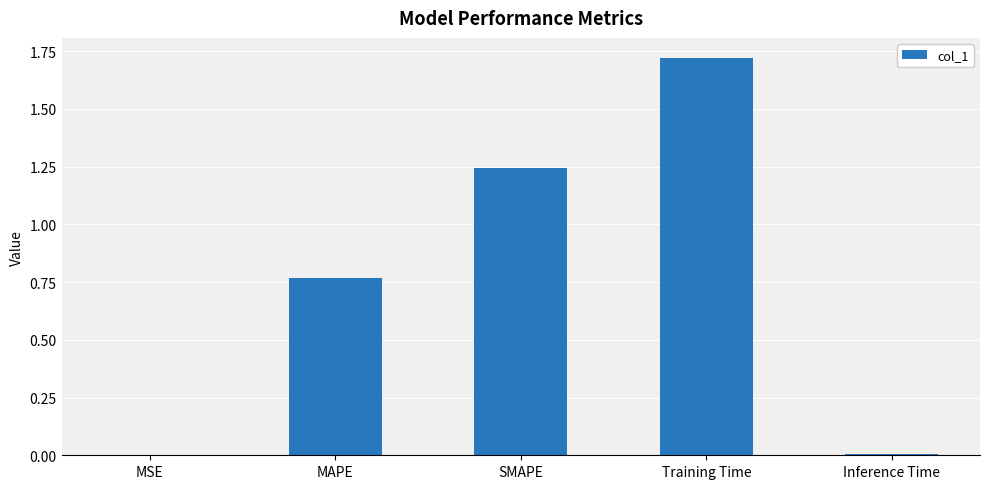

What is the sum of all values?

3.7